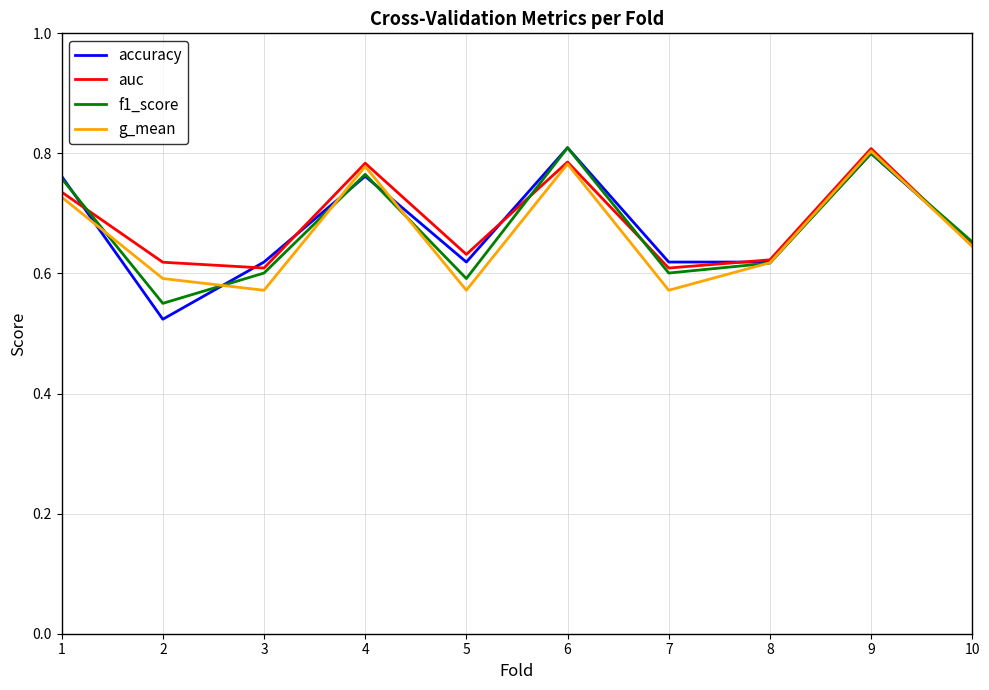

At which label does auc reach its peak?

9